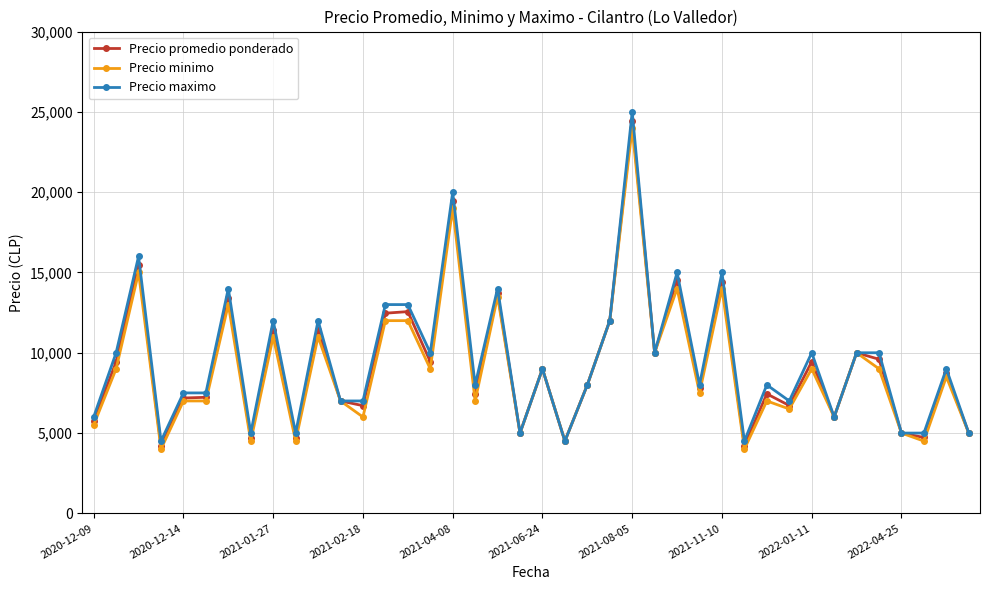

What is the value of the Precio maximo point at the 8th from the left?

5000